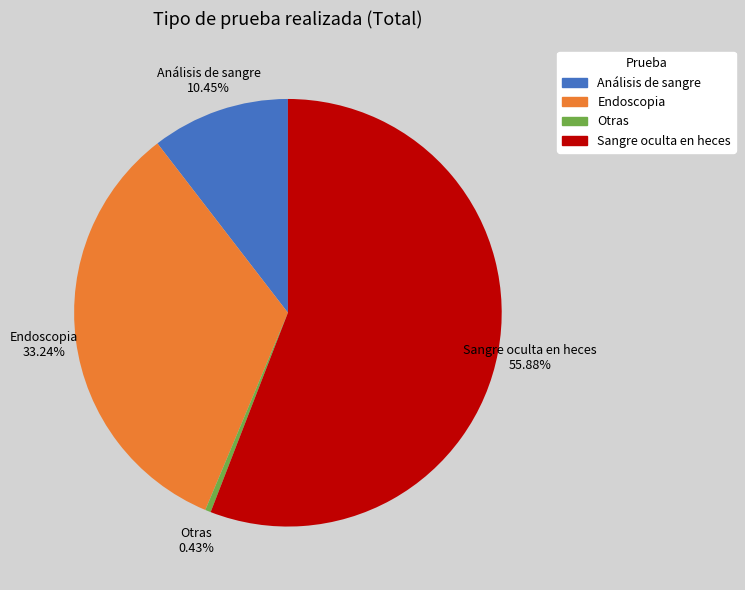

The Análisis de sangre slice represents 1% of the pie. True or false?

False